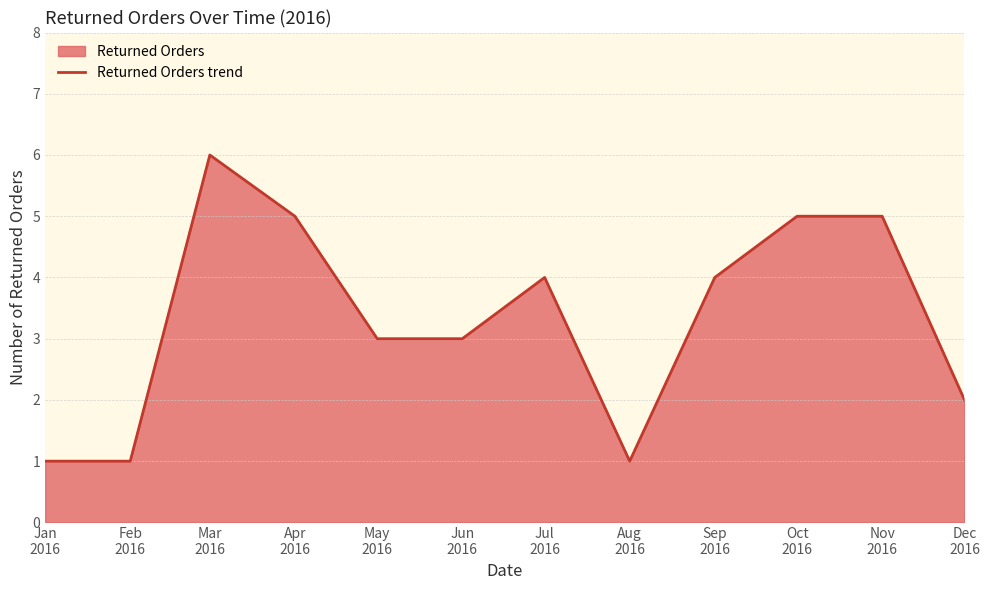

Which label corresponds to the largest value in the chart?

Mar
2016